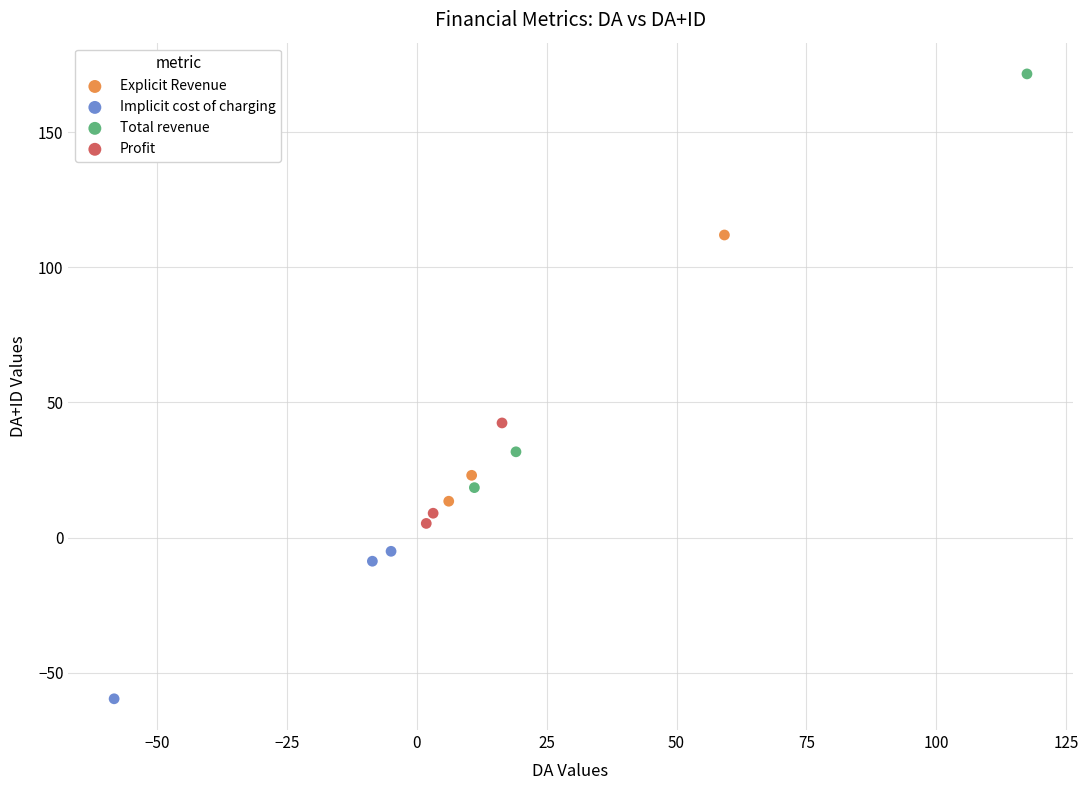

Which series reaches the minimum Y coordinate?

Implicit cost of charging